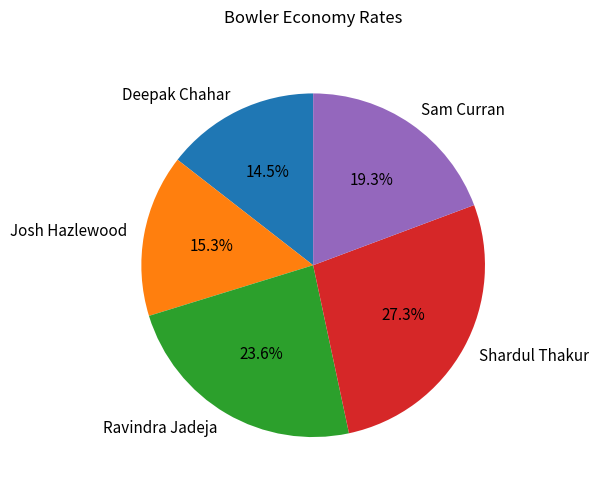

True or false: Josh Hazlewood accounts for 15% of the total.

True